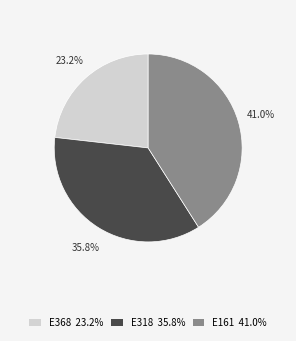

True or false: E161 accounts for 47% of the total.

False